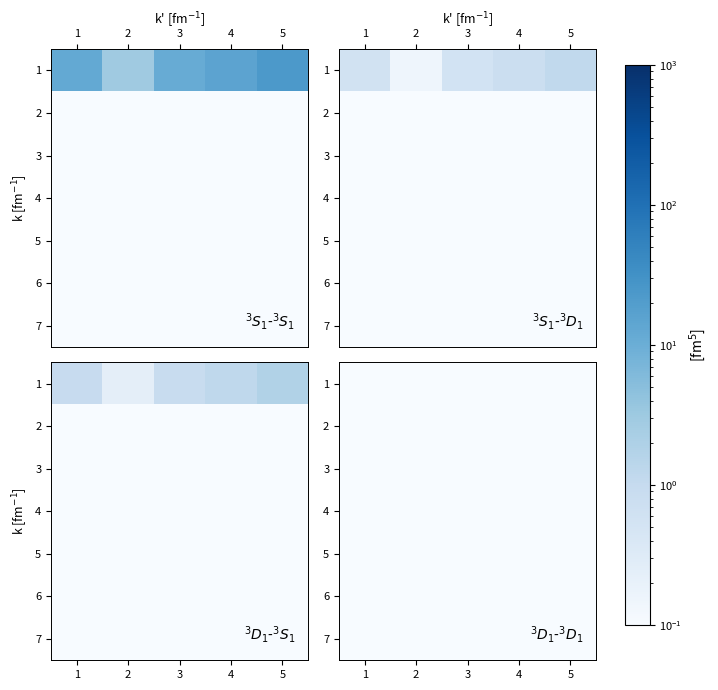

The value of 5 at 1 is 0.0. True or false?

False